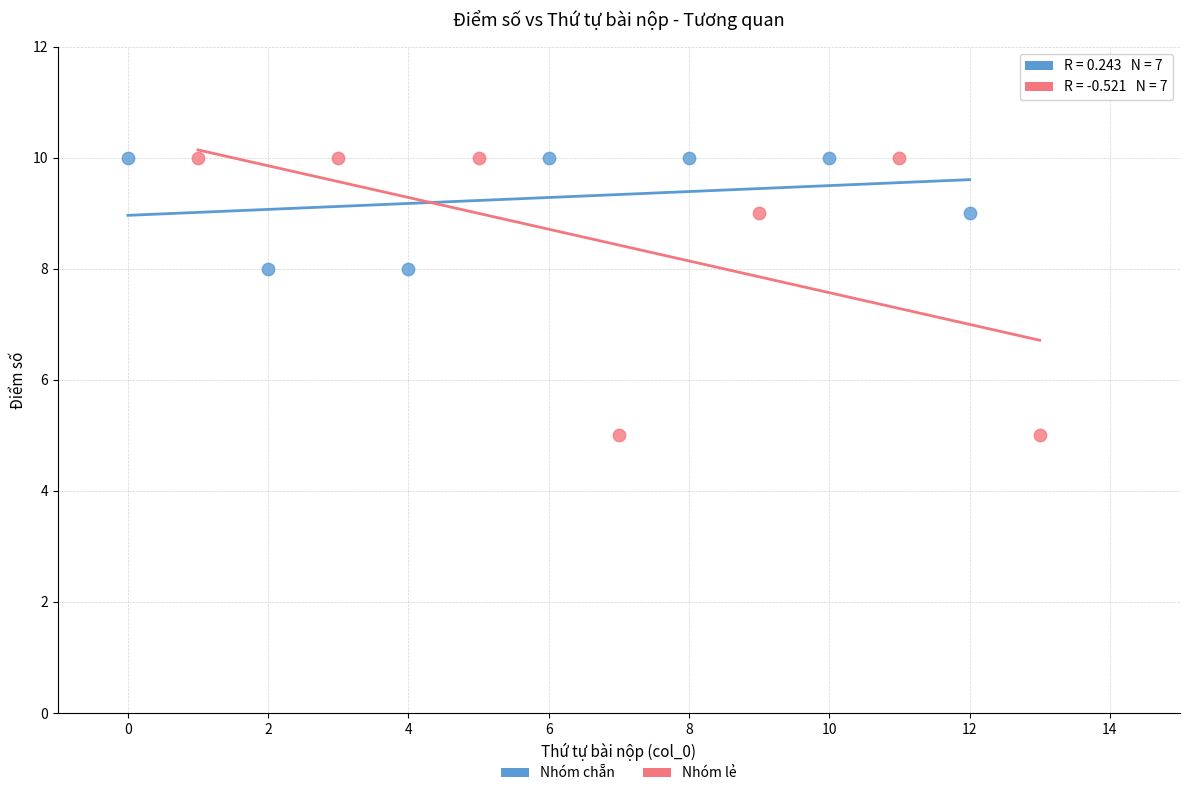

What are all the series names shown in the legend?

Nhóm chẵn, Nhóm lẻ